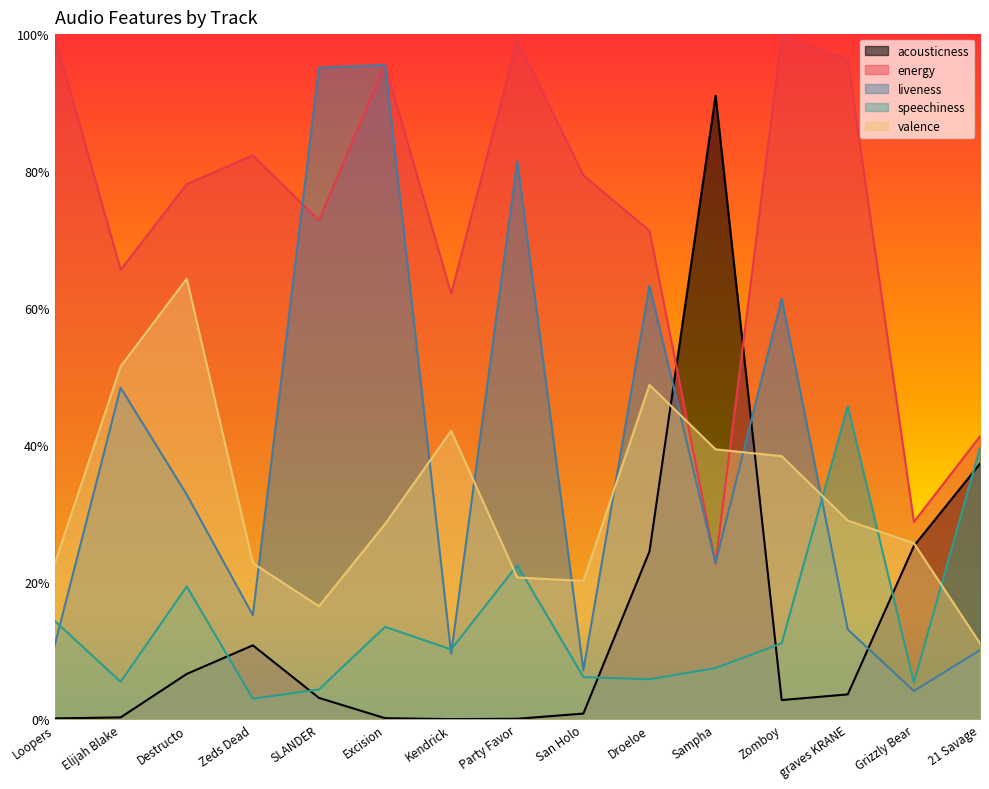

What is the value of the speechiness point at the 8th from the left?

0.2